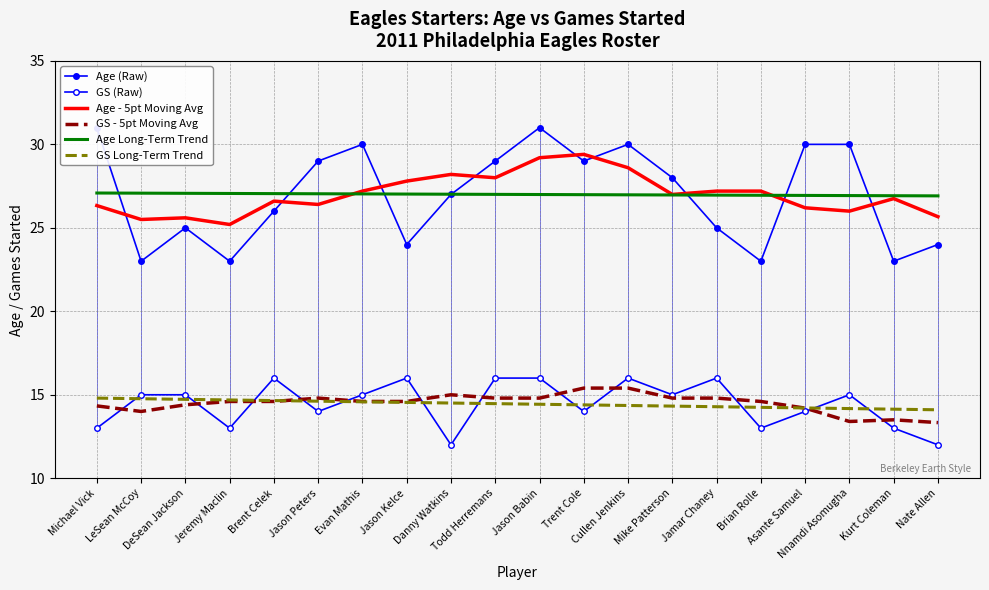

Reading left to right, list all the values displayed in this chart.

Age (Raw): 31.0	23.0	25.0	23.0	26.0	29.0	30.0	24.0	27.0	29.0	31.0	29.0	30.0	28.0	25.0	23.0	30.0	30.0	23.0	24.0
GS (Raw): 13.0	15.0	15.0	13.0	16.0	14.0	15.0	16.0	12.0	16.0	16.0	14.0	16.0	15.0	16.0	13.0	14.0	15.0	13.0	12.0
Age - 5pt Moving Avg: 26.3	25.5	25.6	25.2	26.6	26.4	27.2	27.8	28.2	28.0	29.2	29.4	28.6	27.0	27.2	27.2	26.2	26.0	26.8	25.7
GS - 5pt Moving Avg: 14.3	14.0	14.4	14.6	14.6	14.8	14.6	14.6	15.0	14.8	14.8	15.4	15.4	14.8	14.8	14.6	14.2	13.4	13.5	13.3
Age Long-Term Trend: 27.1	27.1	27.1	27.1	27.0	27.0	27.0	27.0	27.0	27.0	27.0	27.0	27.0	27.0	27.0	27.0	26.9	26.9	26.9	26.9
GS Long-Term Trend: 14.8	14.8	14.7	14.7	14.7	14.6	14.6	14.5	14.5	14.5	14.4	14.4	14.4	14.3	14.3	14.2	14.2	14.2	14.1	14.1